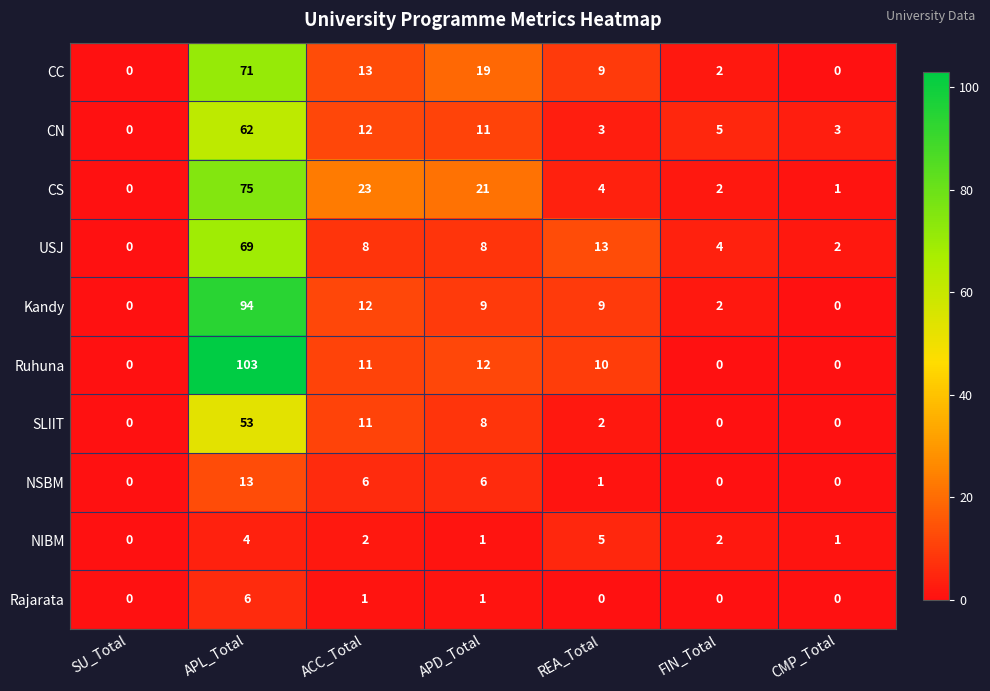

How many series are shown in this chart?

10